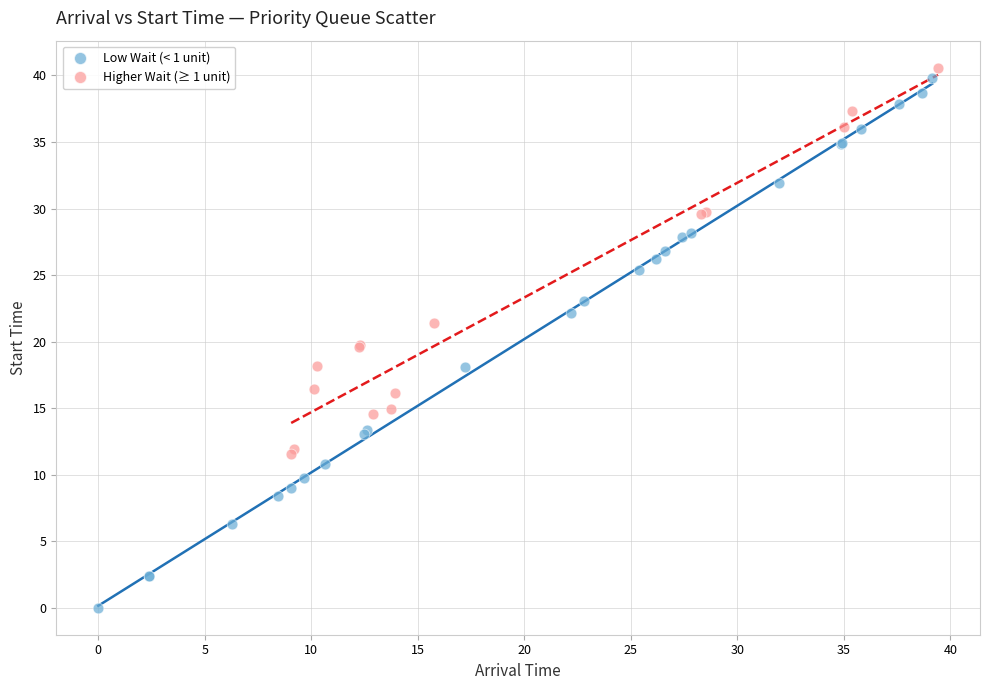

Which series has the widest spread of Y values?

Low Wait (< 1 unit)